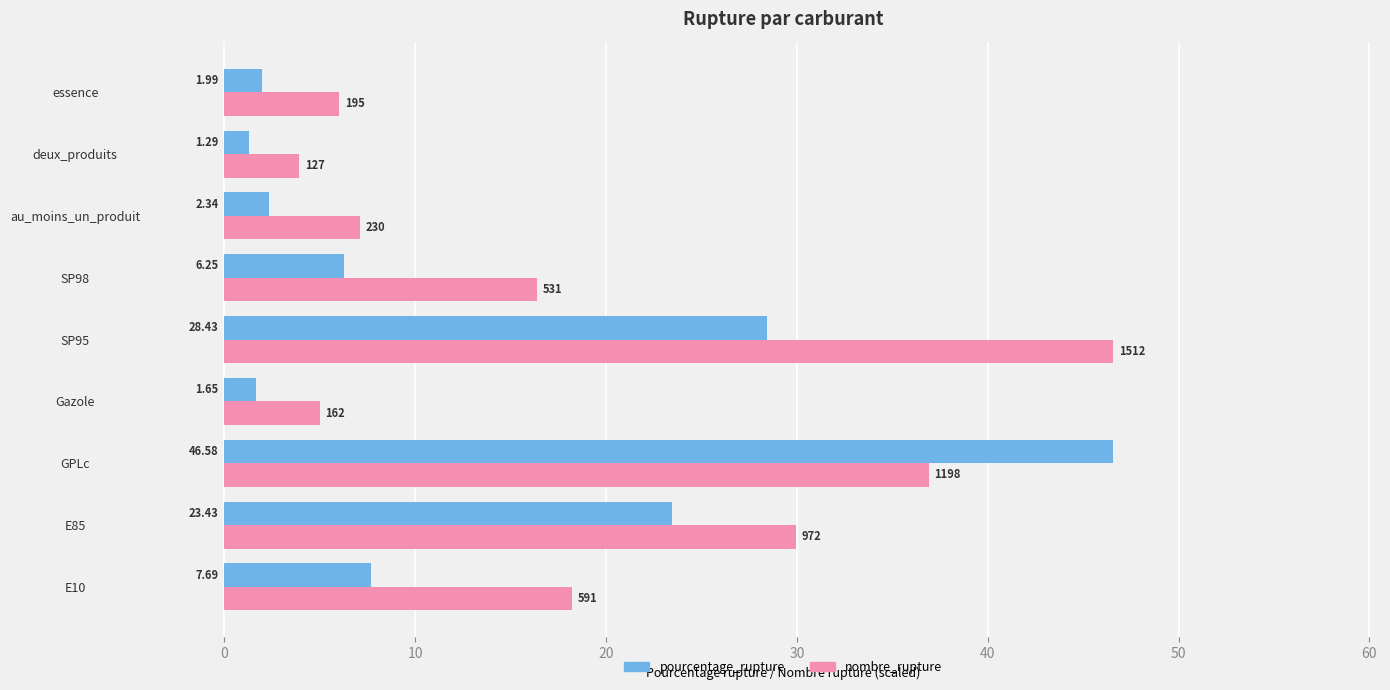

Which category has the highest value in the pourcentage_rupture series?

GPLc